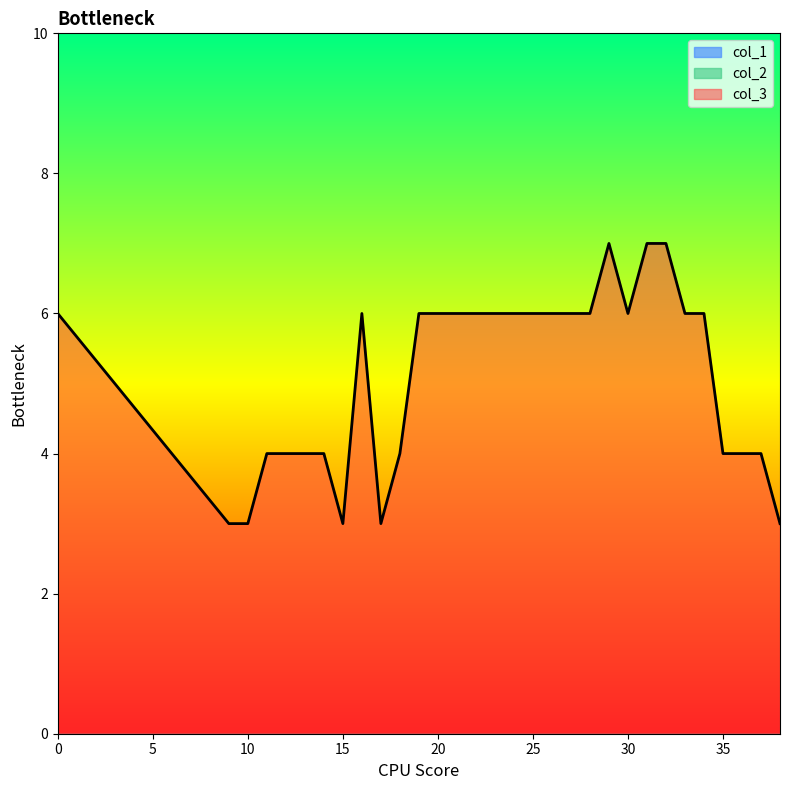

True or false: col_1 and col_3 cross at least once.

False